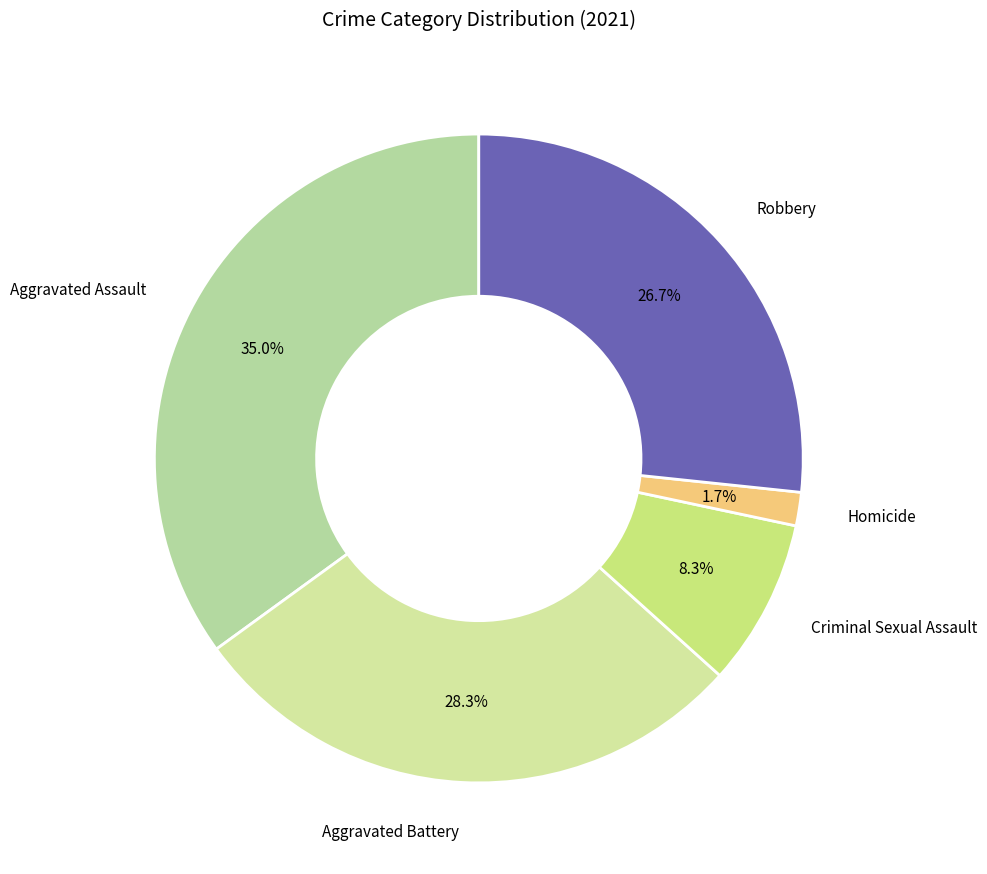

Is there any slice that represents more than half of the pie?

No